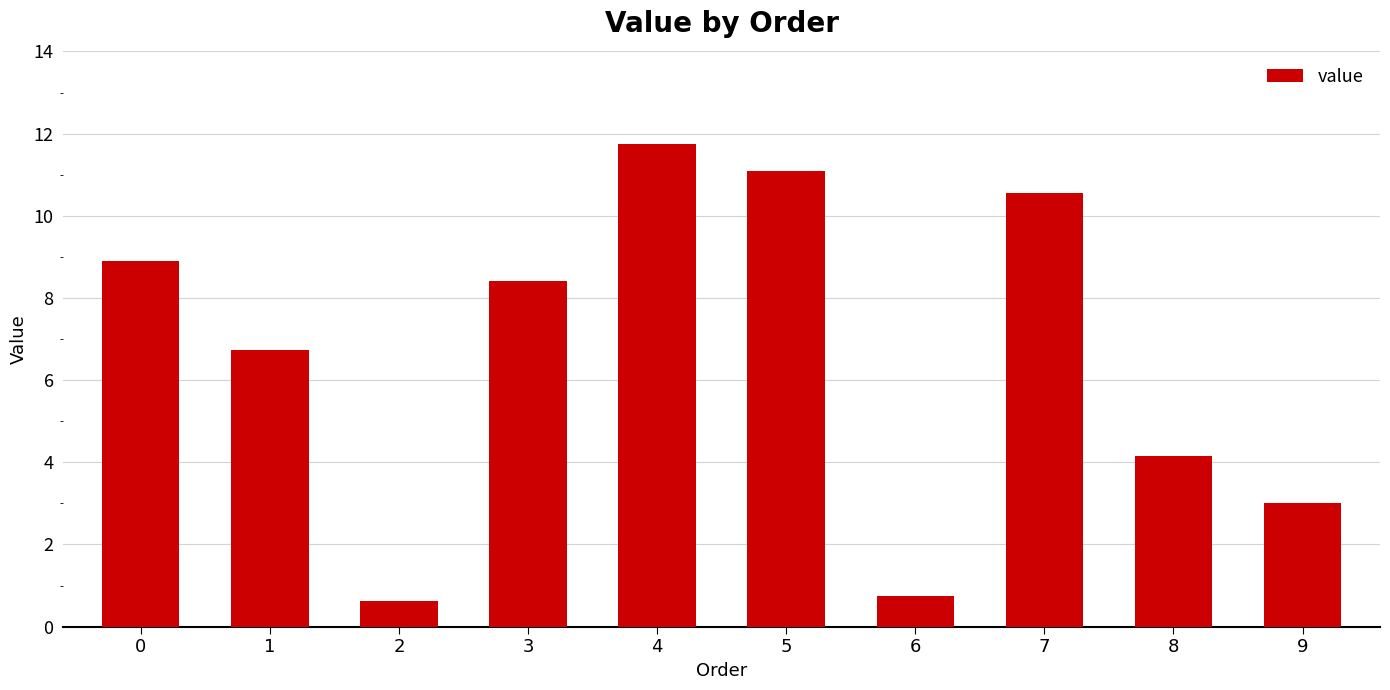

Reading left to right, transcribe all the data shown in this chart.

8.9	6.7	0.6	8.4	11.8	11.1	0.7	10.6	4.2	3.0